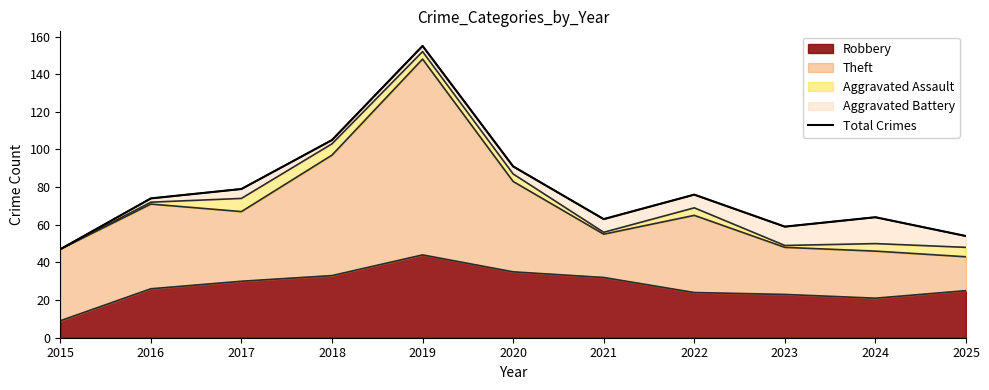

Between 2019 and 2024, which is larger?

2019